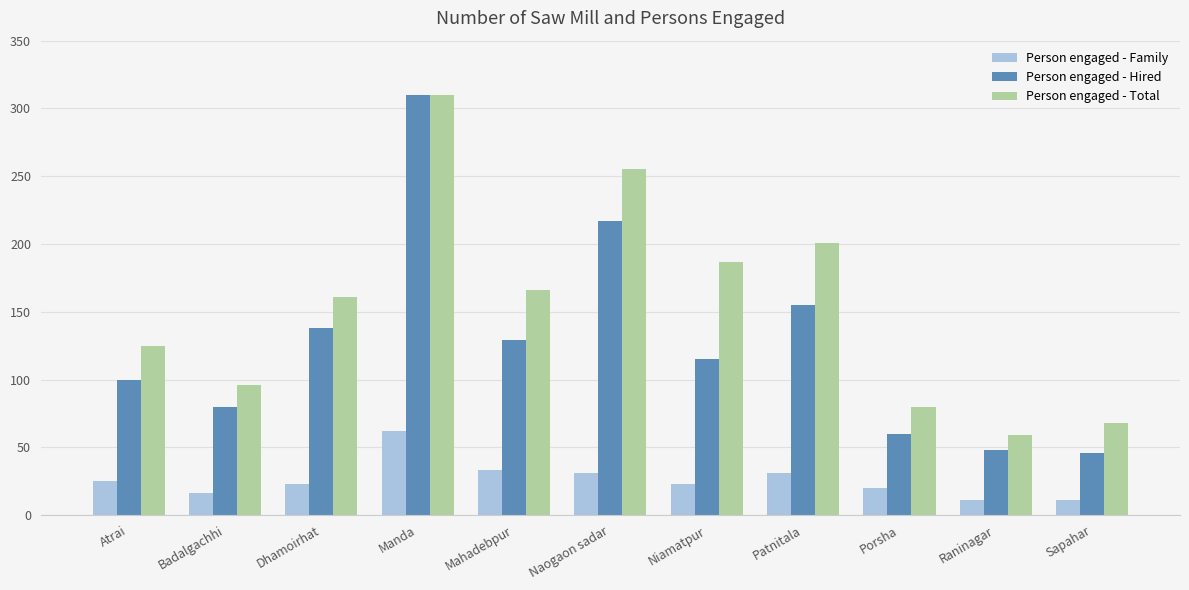

At how many categories does at least one series exceed 150?

6